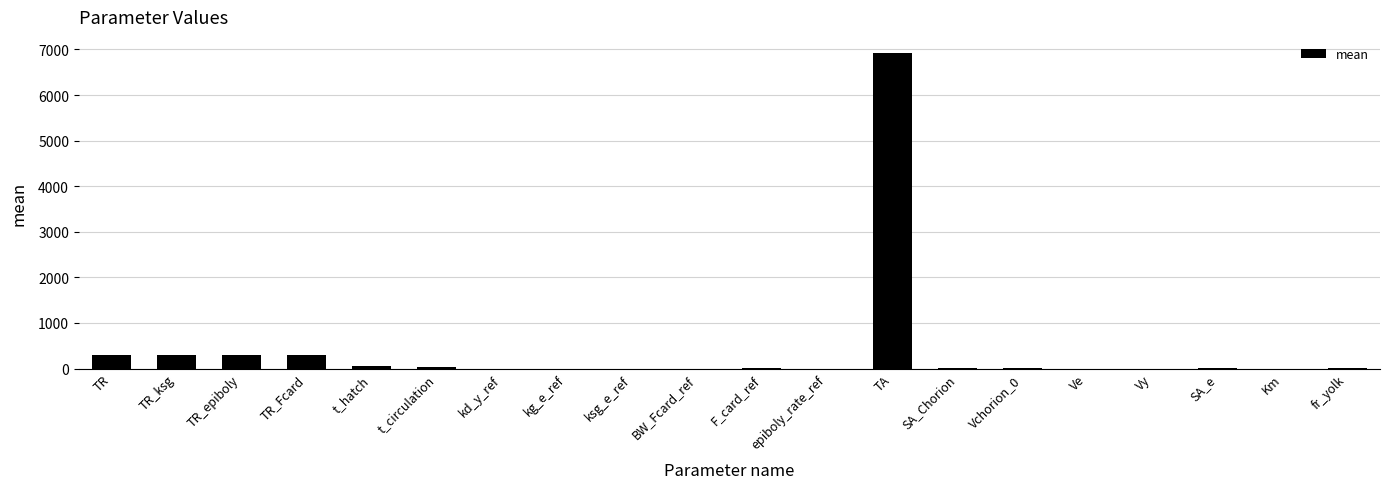

Is it true that the value at kd_y_ref is 0.0?

True